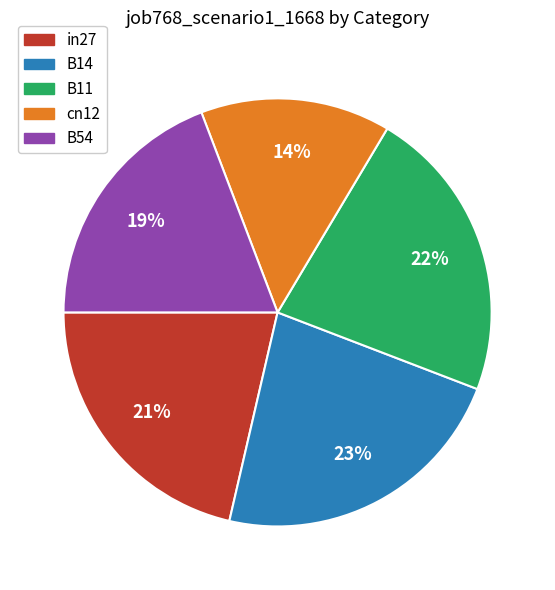

Do cn12 and B14 together represent more than half of the pie?

No